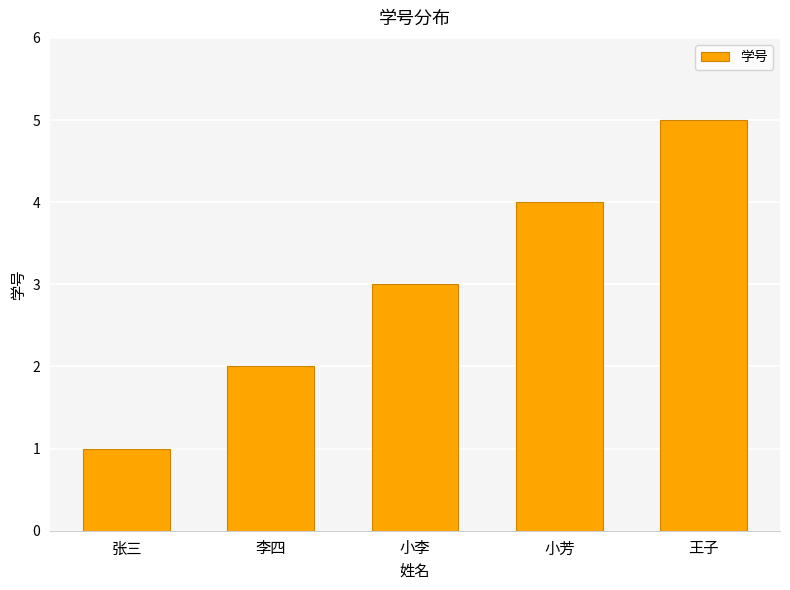

What is the difference between the maximum and minimum values?

4